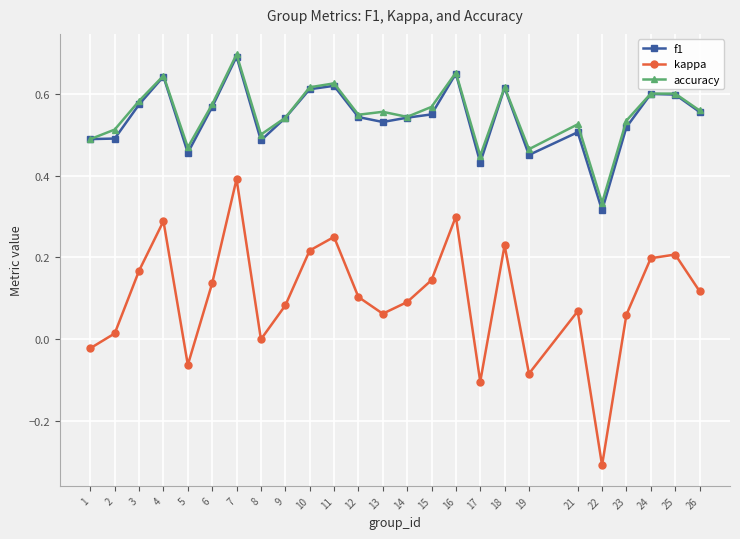

At how many categories does at least one series exceed 0?

25